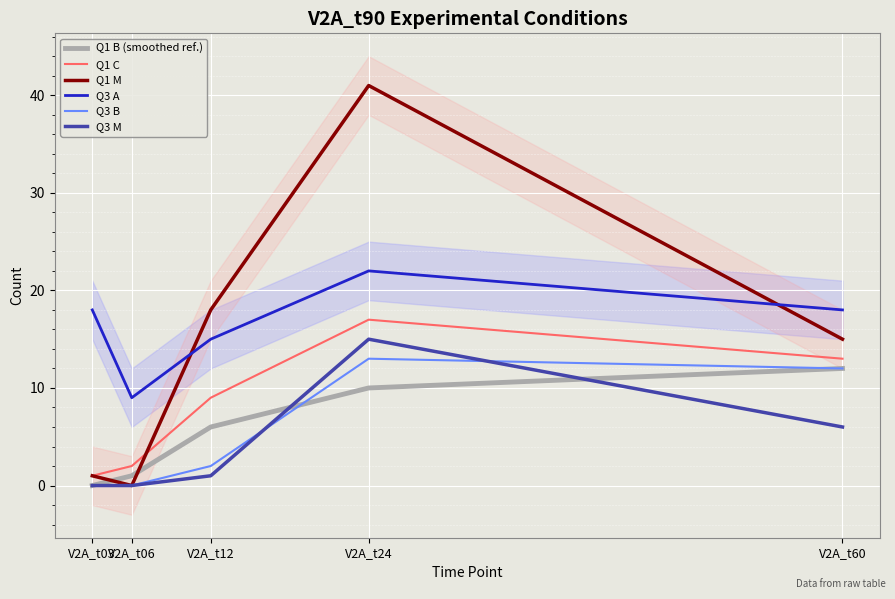

The value of Q3 M at V2A_t06 is 5. True or false?

False